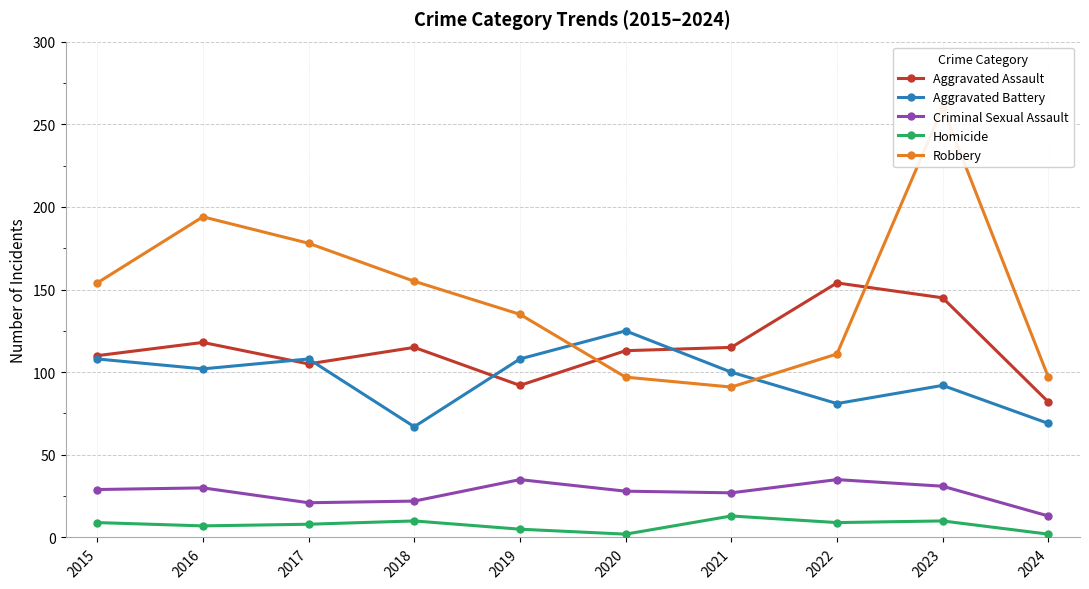

Reading left to right, extract all data points from this chart.

Aggravated Assault: 2015=110	2016=118	2017=105	2018=115	2019=92	2020=113	2021=115	2022=154	2023=145	2024=82
Aggravated Battery: 2015=108	2016=102	2017=108	2018=67	2019=108	2020=125	2021=100	2022=81	2023=92	2024=69
Criminal Sexual Assault: 2015=29	2016=30	2017=21	2018=22	2019=35	2020=28	2021=27	2022=35	2023=31	2024=13
Homicide: 2015=9	2016=7	2017=8	2018=10	2019=5	2020=2	2021=13	2022=9	2023=10	2024=2
Robbery: 2015=154	2016=194	2017=178	2018=155	2019=135	2020=97	2021=91	2022=111	2023=260	2024=97